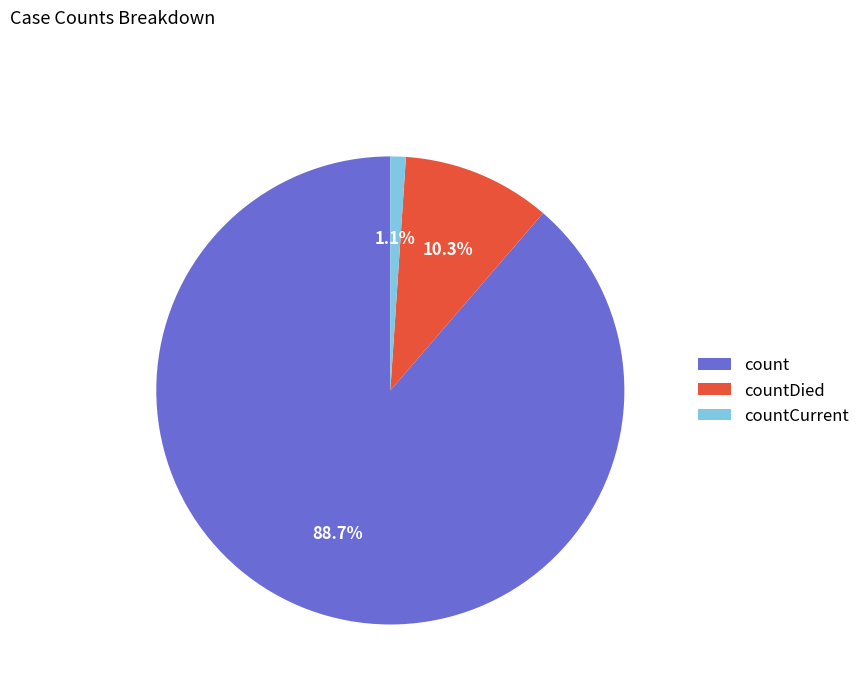

What percentage is the countCurrent slice, to the nearest percent?

1%